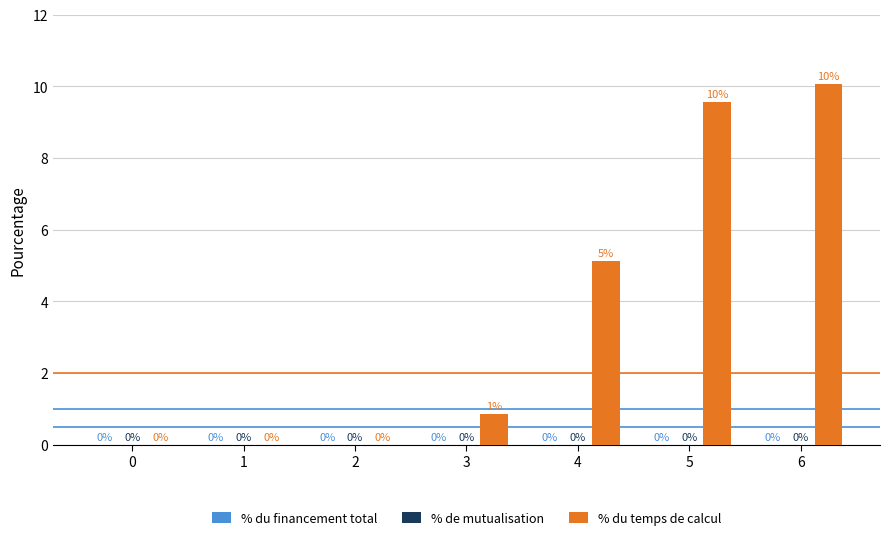

Which category has the highest value across all series?

6